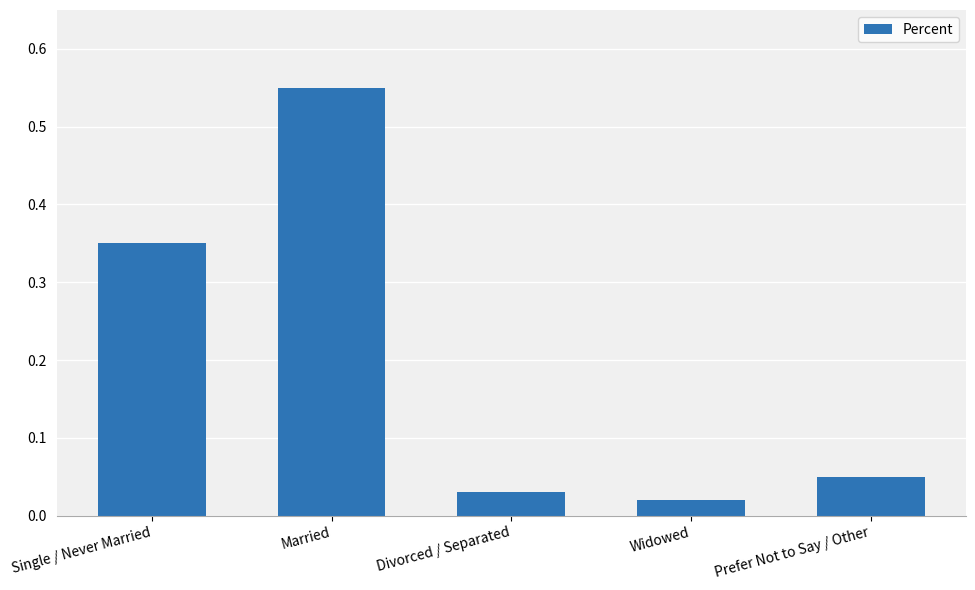

The chart shows a value of 0.5 at Single / Never Married. True or false?

False